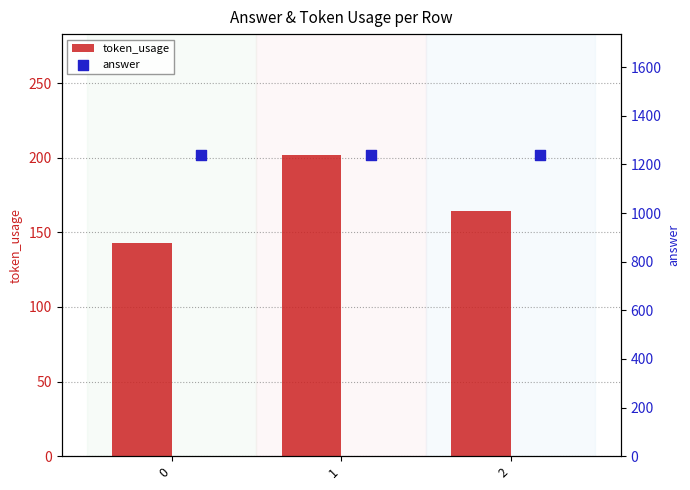

What is the difference between the maximum and minimum values in the token_usage series?

59